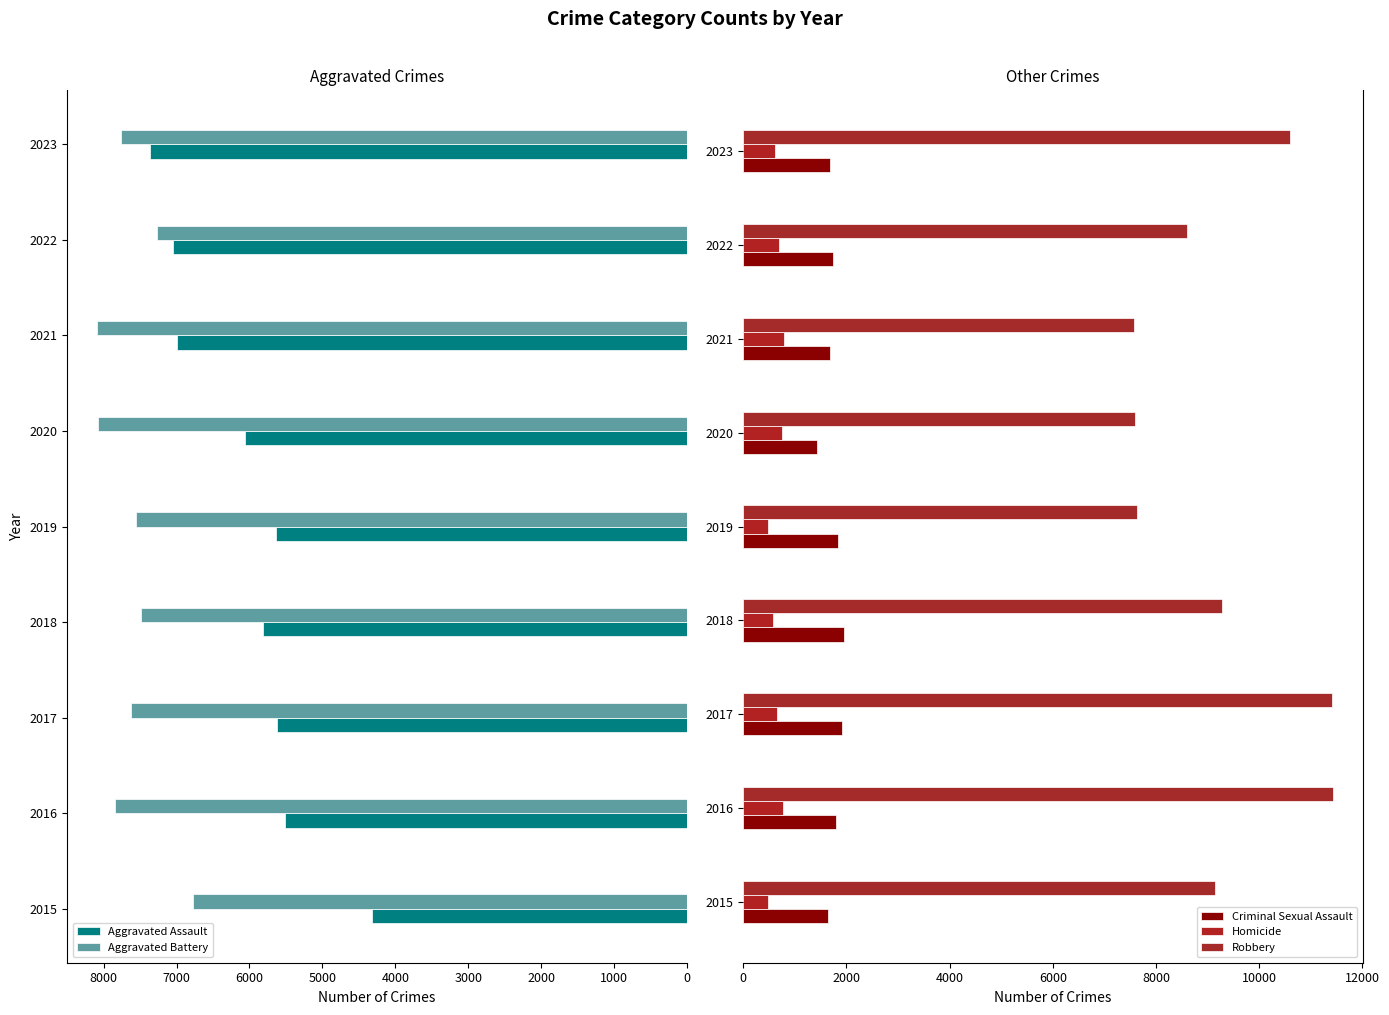

What is the average value of the Aggravated Battery series?

7610